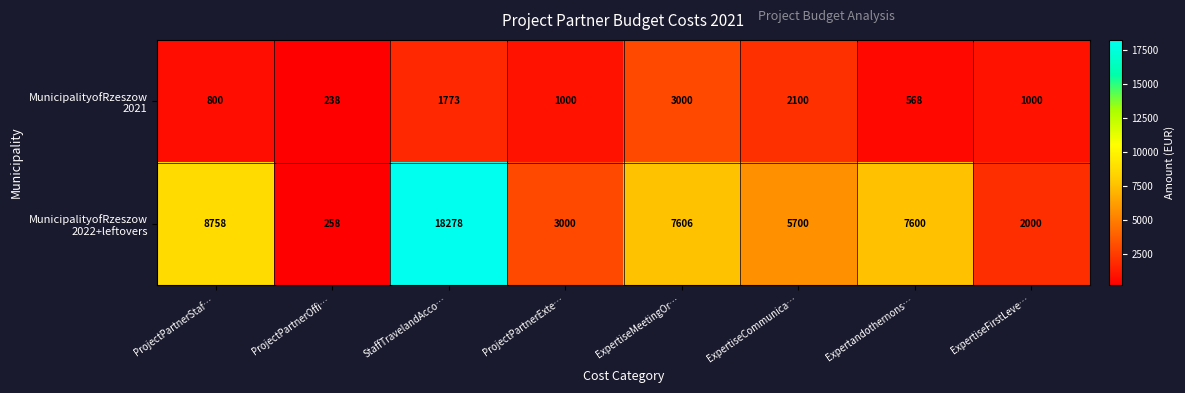

What is the difference between the highest and lowest values at ProjectPartnerExte…?

2000